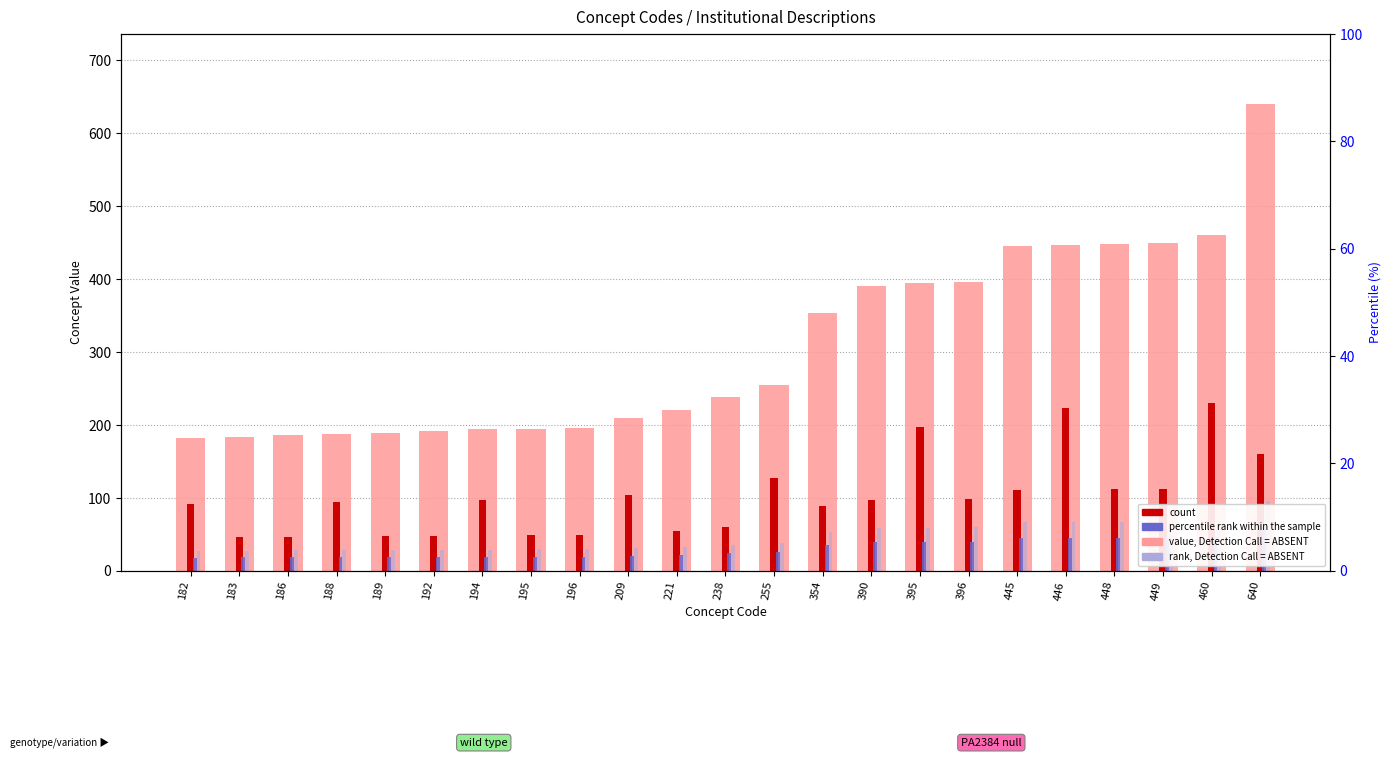

Which series has the largest range (max minus min)?

value, Detection Call = ABSENT